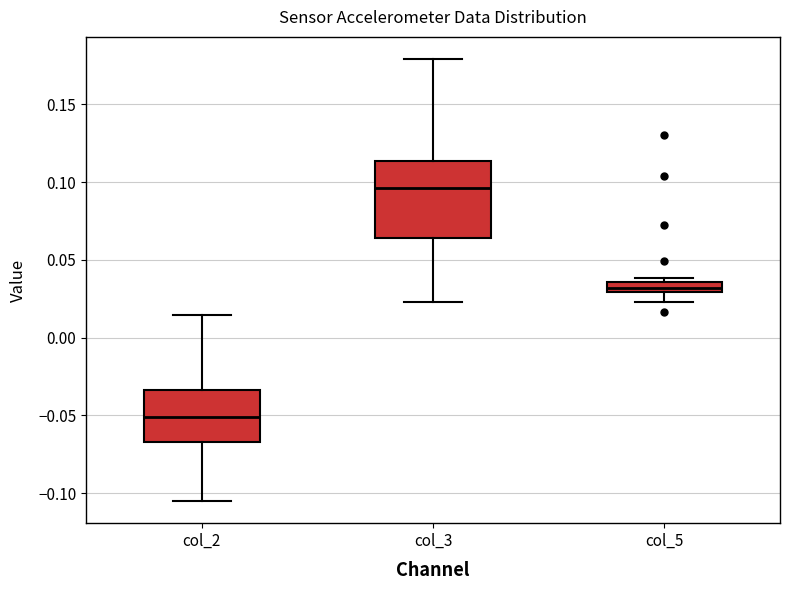

Which box is the tallest, from its lower edge to its upper edge?

col_3